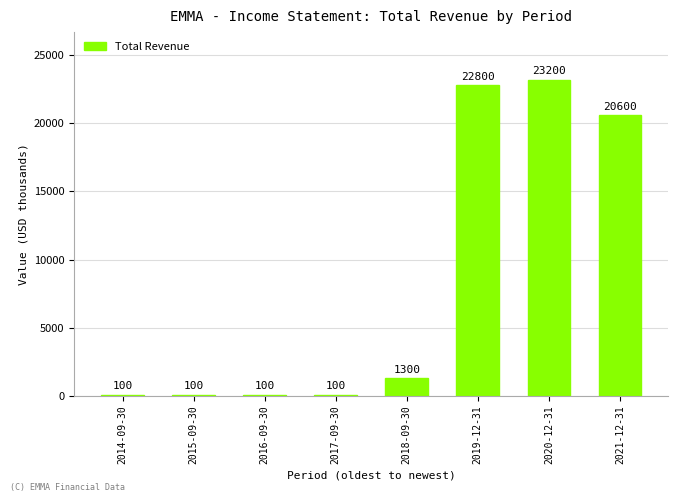

What is the label of the 5th bar from the right?

2017-09-30